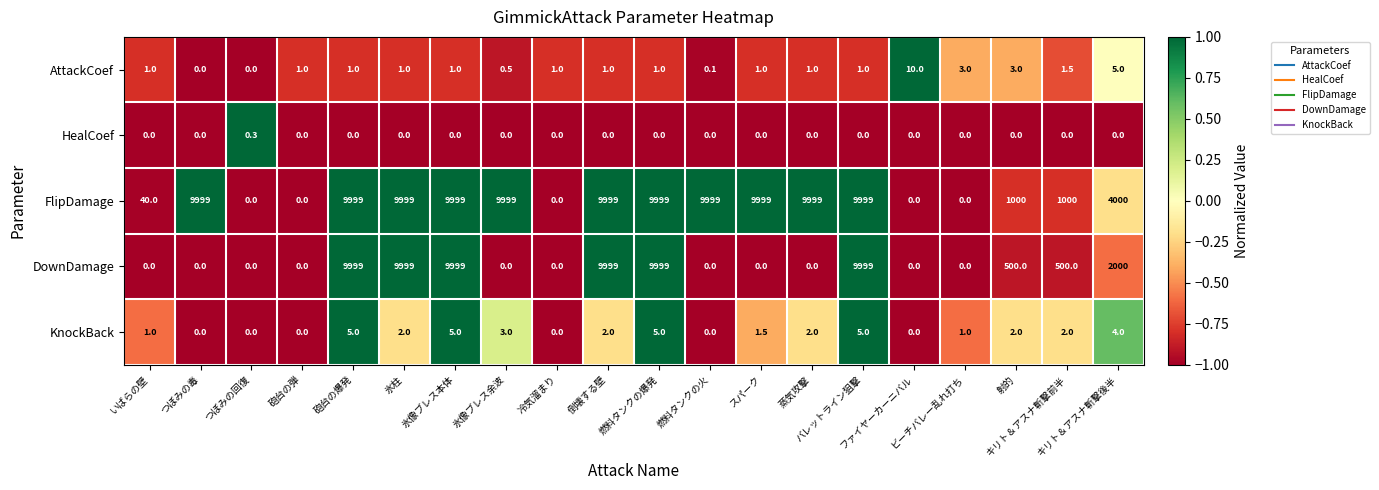

What is the maximum value shown in the chart?

9999.0